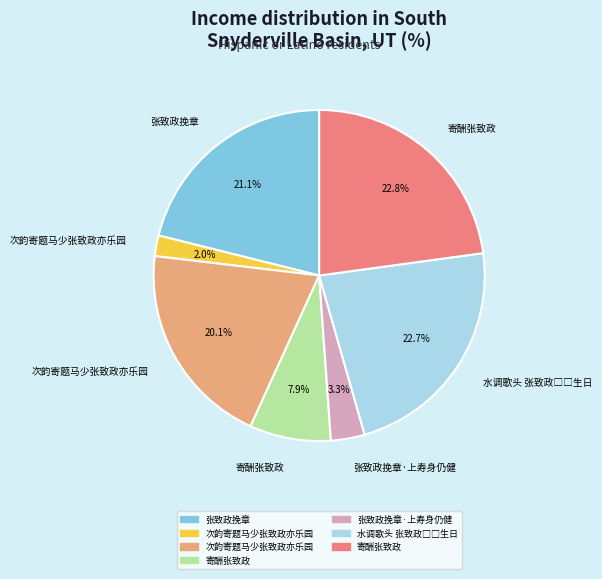

Is there any slice that represents more than half of the pie?

No